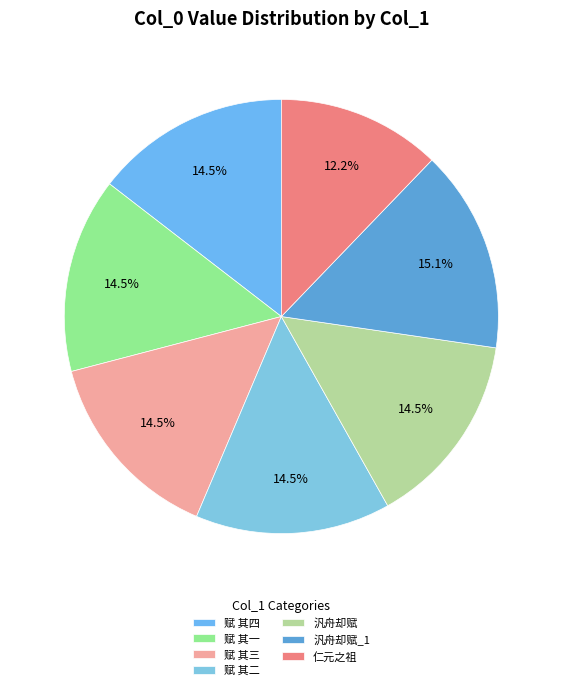

Which category has the smallest portion of the pie?

仁元之祖